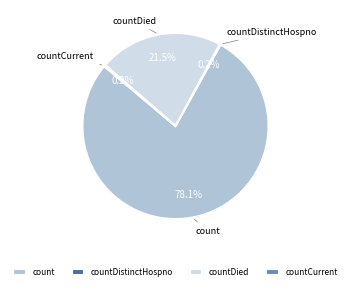

The countDied slice represents 34% of the pie. True or false?

False